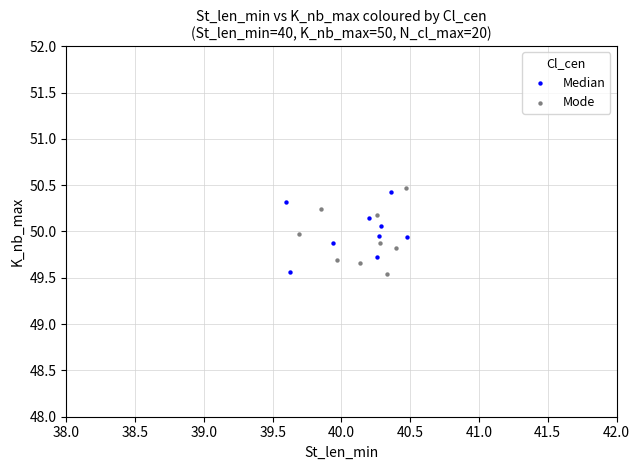

Which series reaches the maximum Y coordinate?

Mode